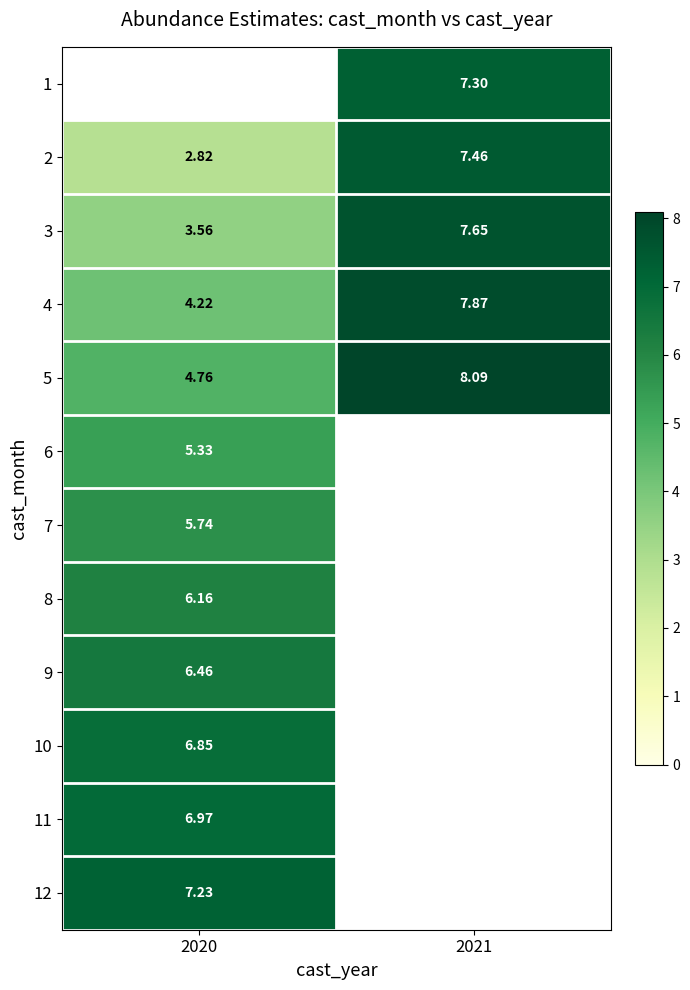

How many values in the 4 series are below 7?

1